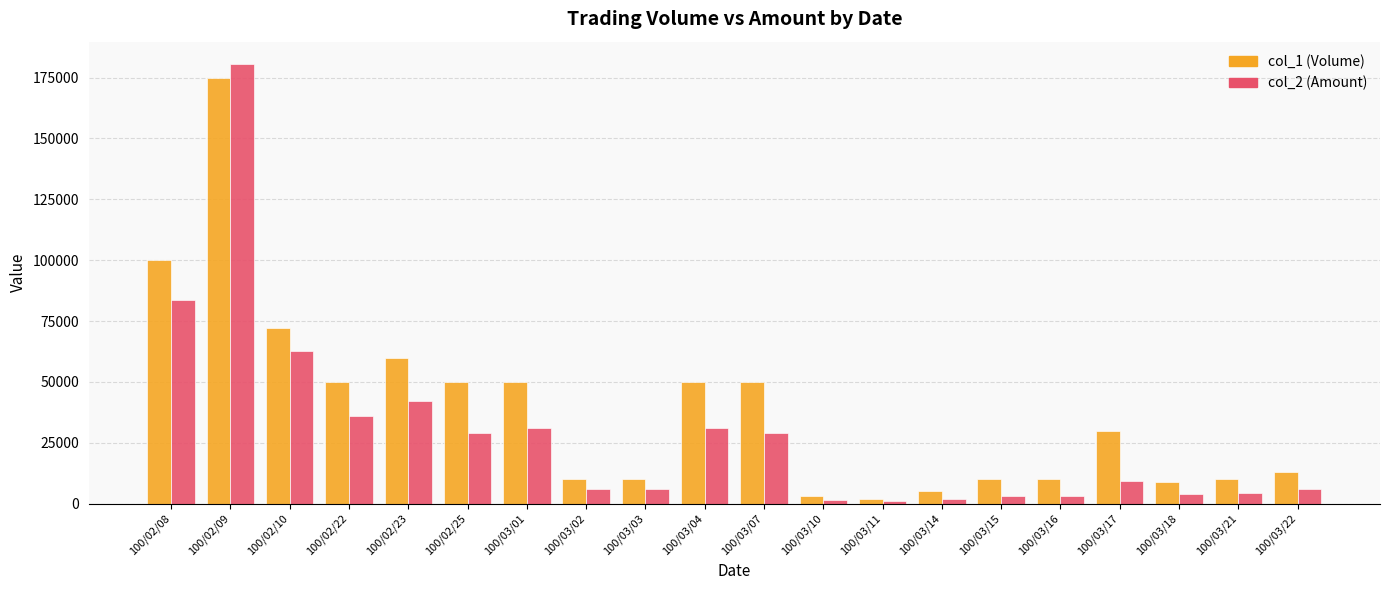

List the series in order of their overall mean, highest first.

col_1 (Volume), col_2 (Amount)